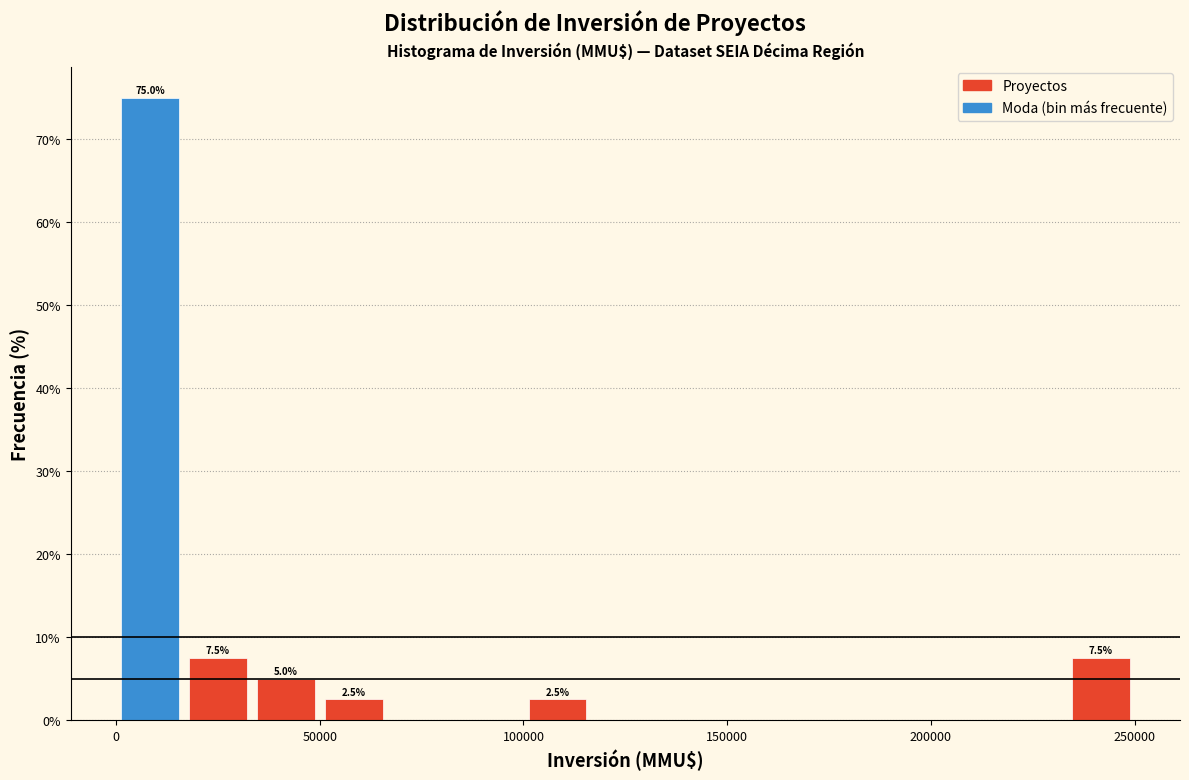

Around what value on the x-axis is the tallest bar? Give the approximate position of its centre, as read against the axis.

10000